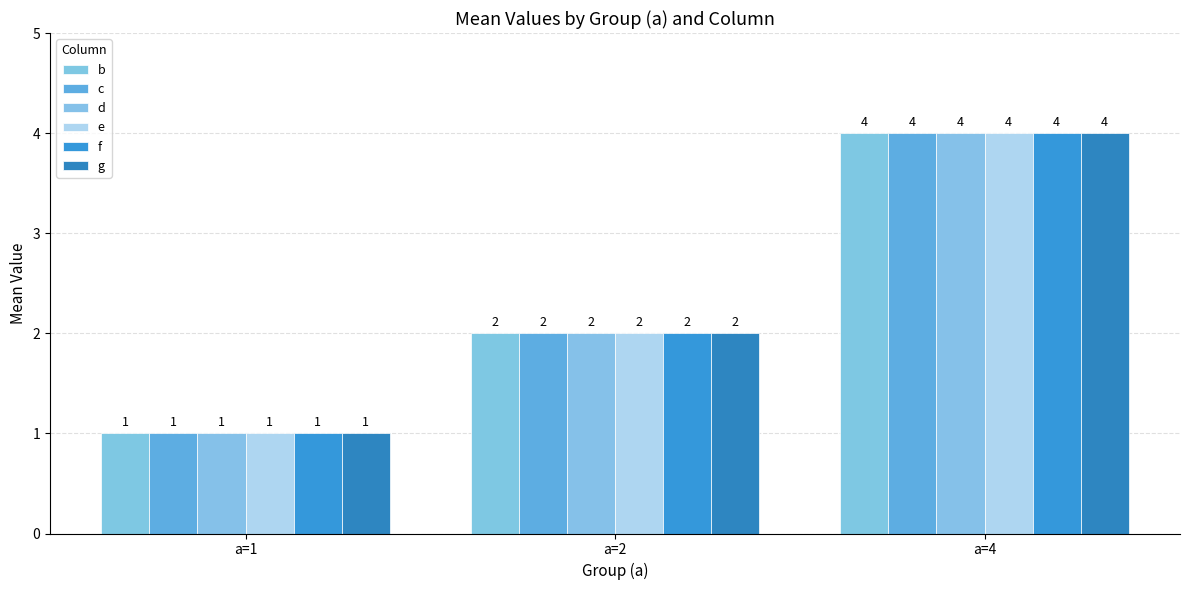

List the labels in order of f value, smallest first.

a=1, a=2, a=4